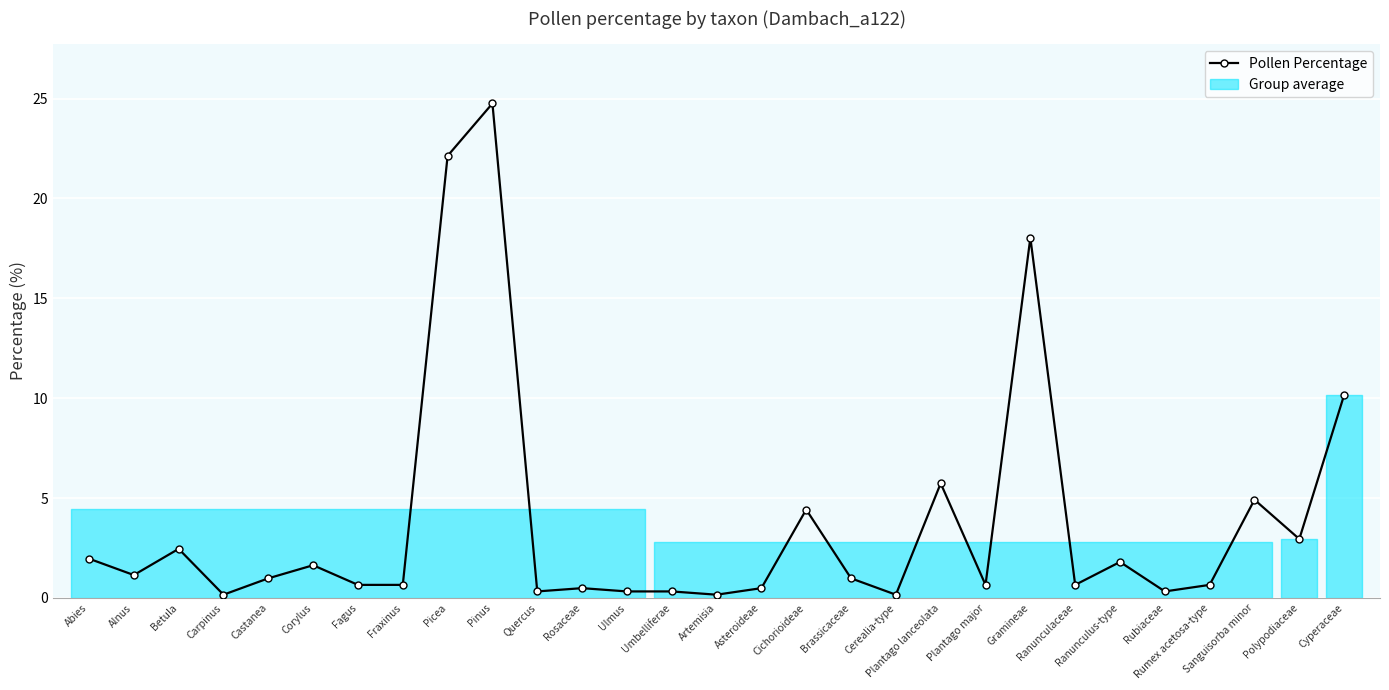

How many lines are shown in the chart?

1